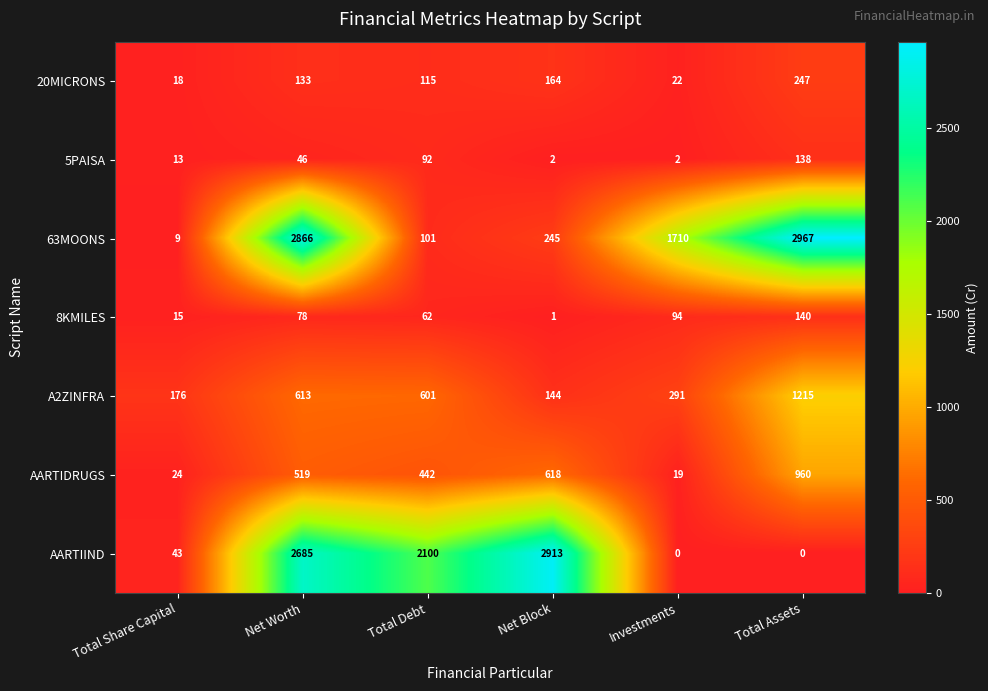

What is the difference between the second highest and second lowest values in the 63MOONS series?

2765